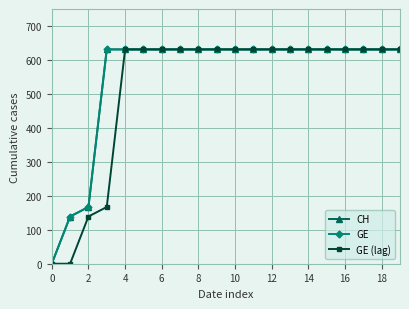

What is the maximum value for GE (lag)?

631